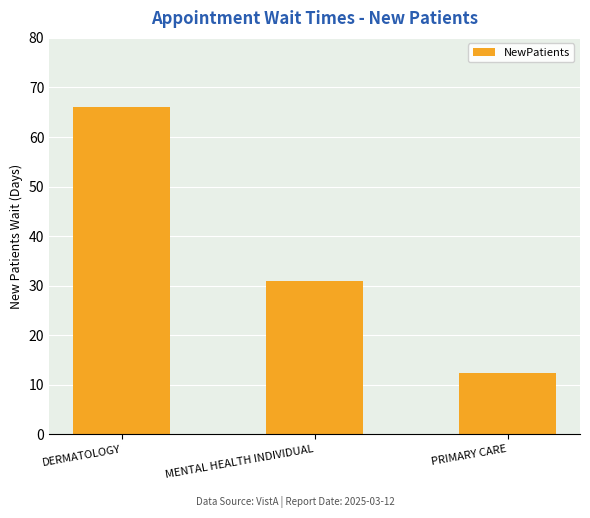

True or false: the data shows 19.2 at DERMATOLOGY.

False